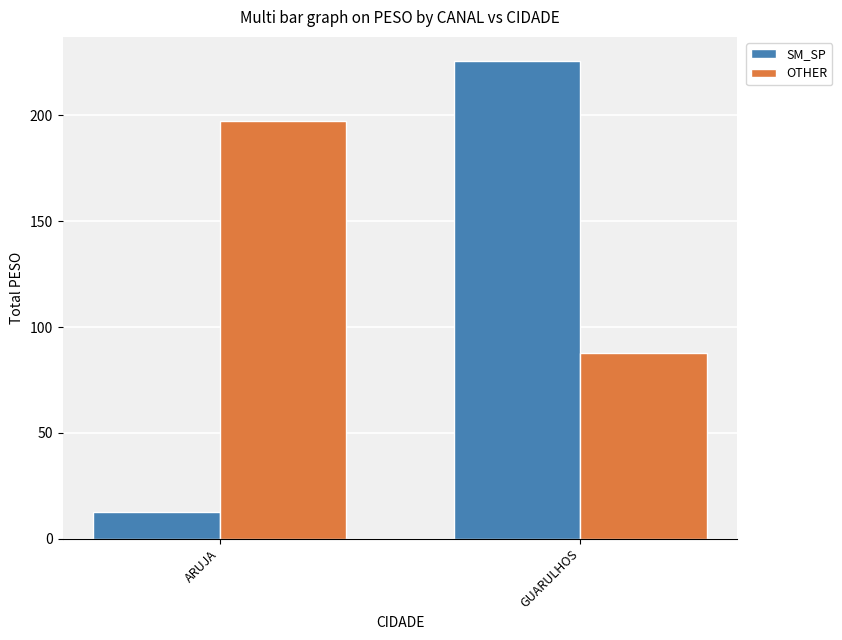

How many distinct data groups are displayed?

2